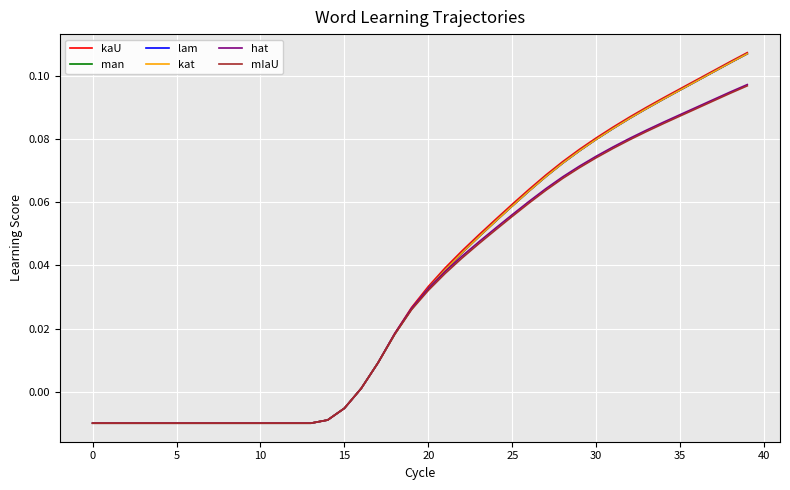

What is the sum of all kaU values?

1.4